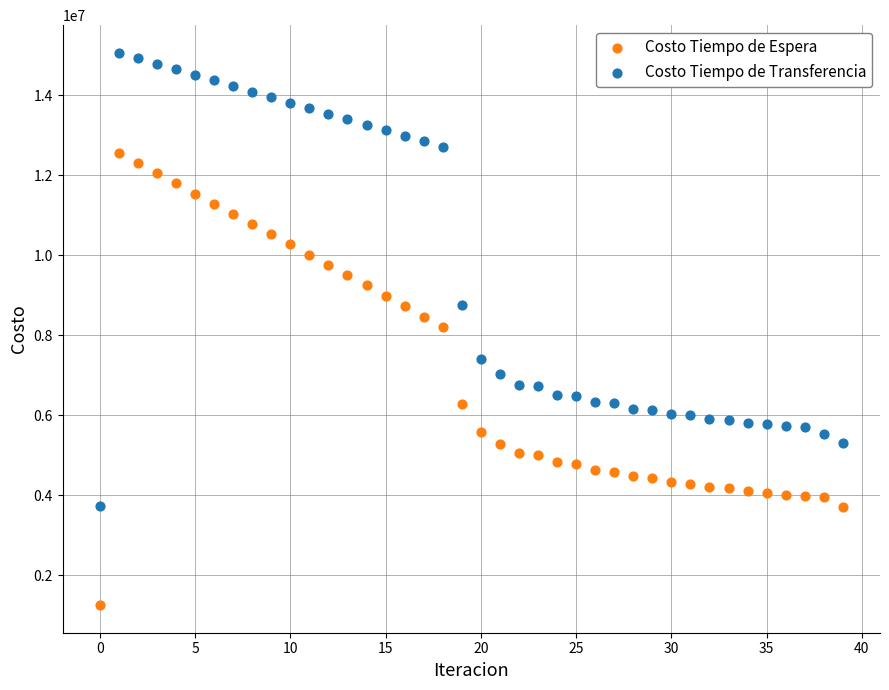

What are all the series names shown in the legend?

Costo Tiempo de Espera, Costo Tiempo de Transferencia